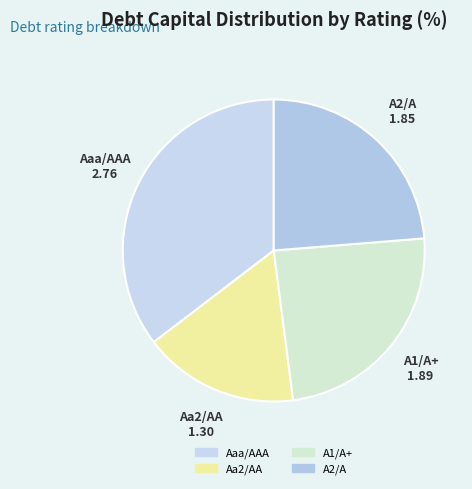

Is A2/A the majority of the pie?

No